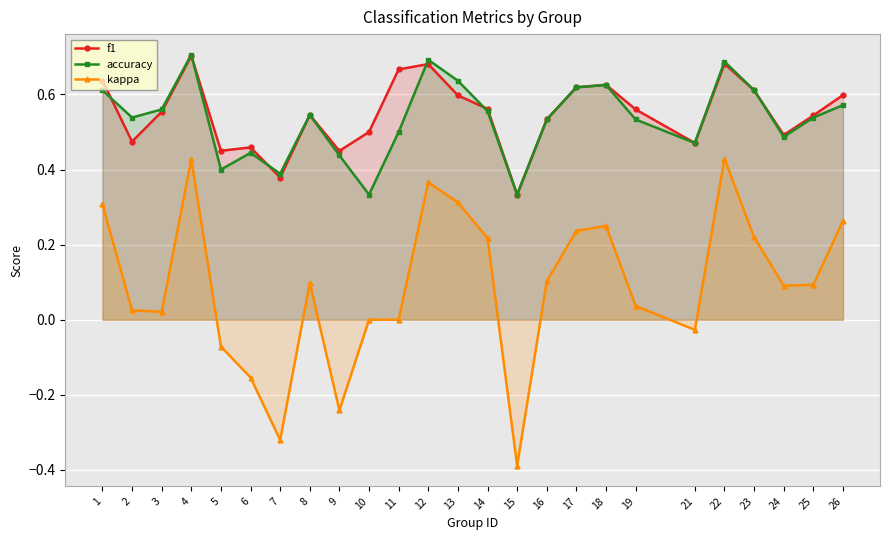

How many intersections are there between f1 and accuracy?

5